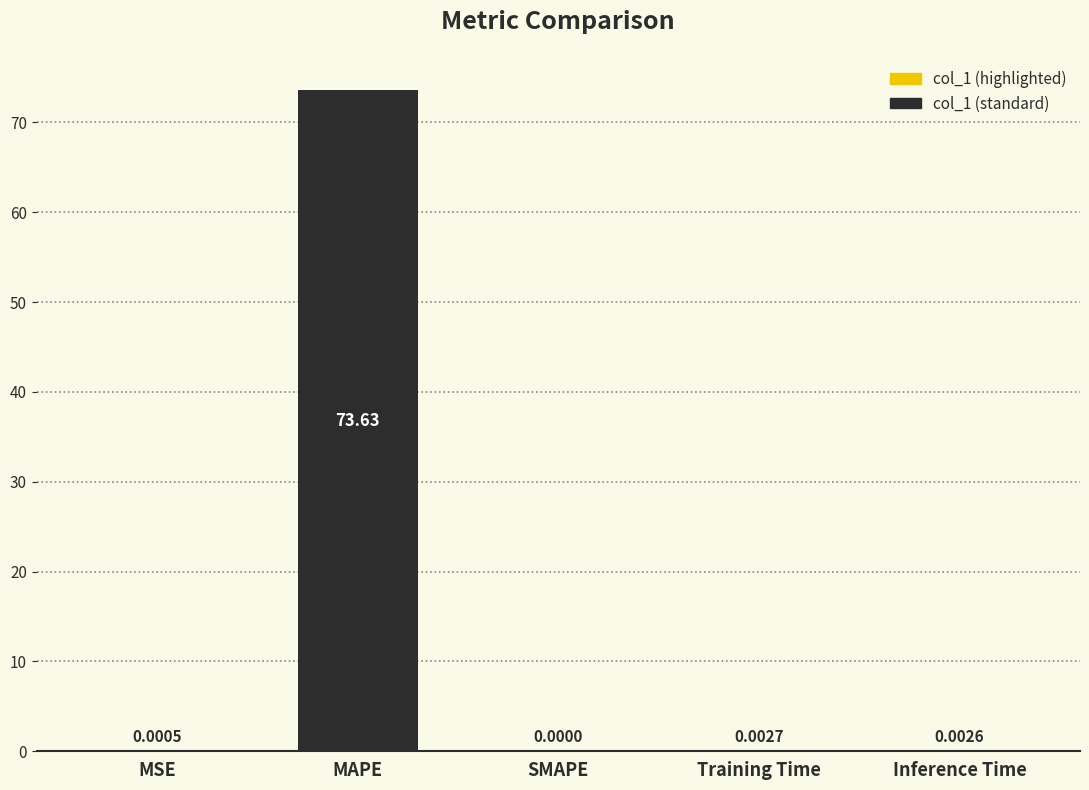

What is the label of the 5th bar from the right?

MSE